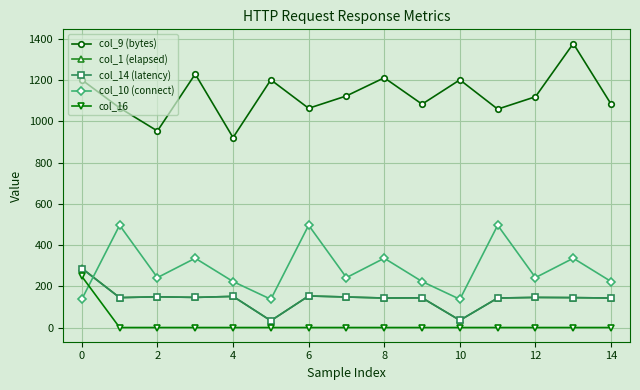

What is the greatest value displayed?

1377